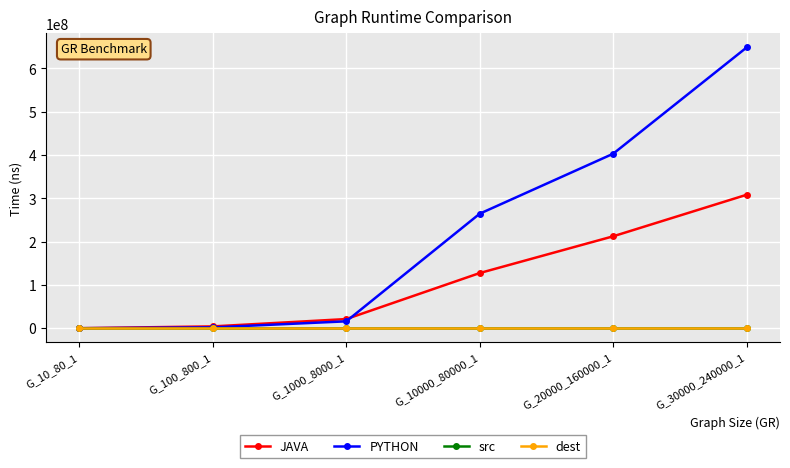

What is the maximum value shown in the chart?

648439100